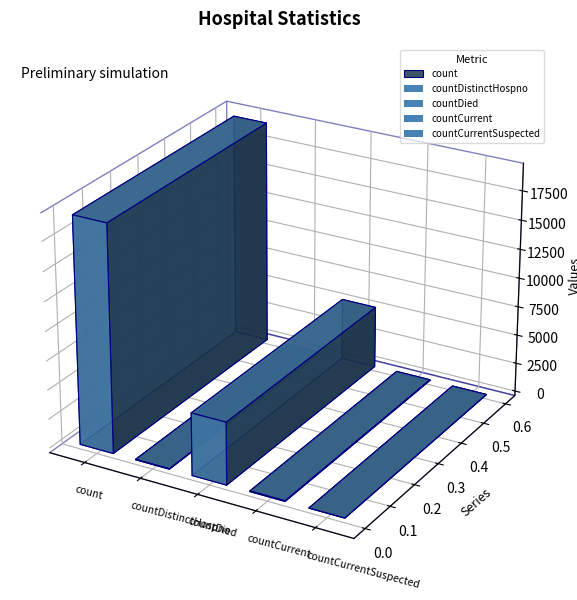

How many data points are less than 60?

2